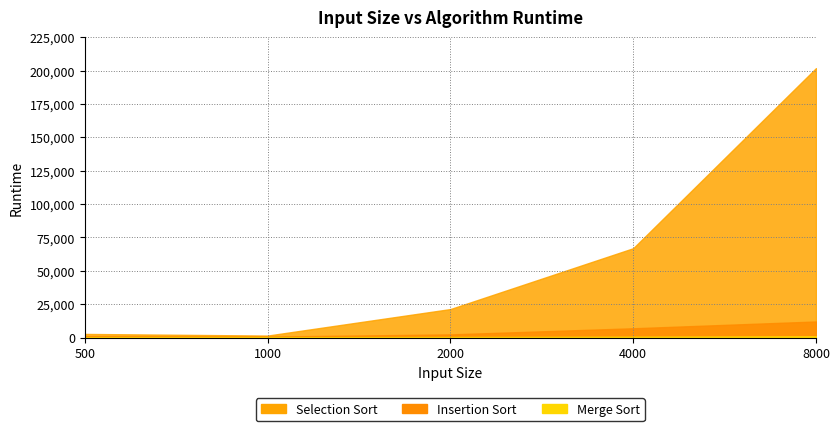

Read the Selection Sort value at 500.

2795.5